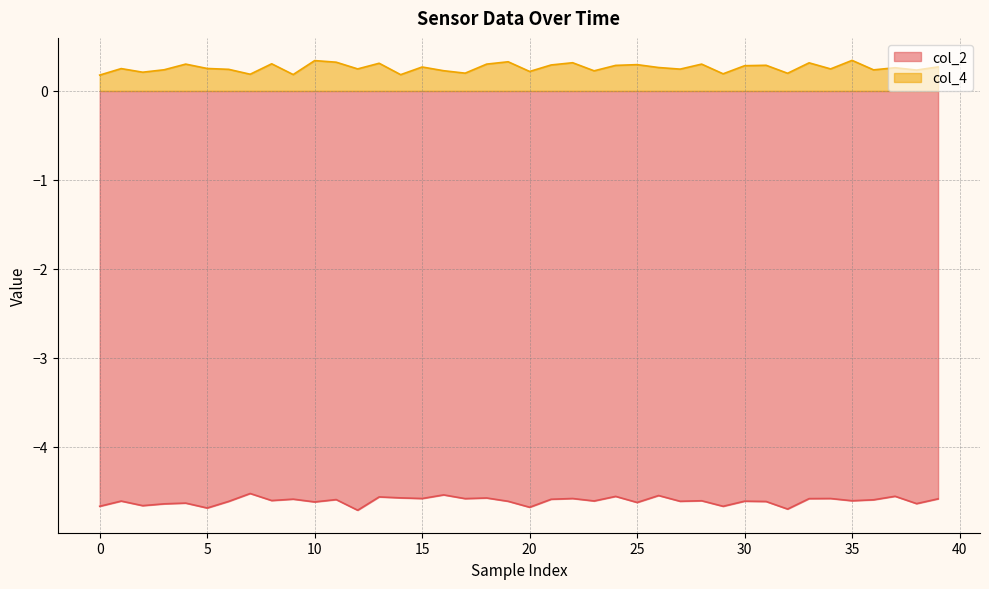

At which label does col_2 reach its minimum?

12